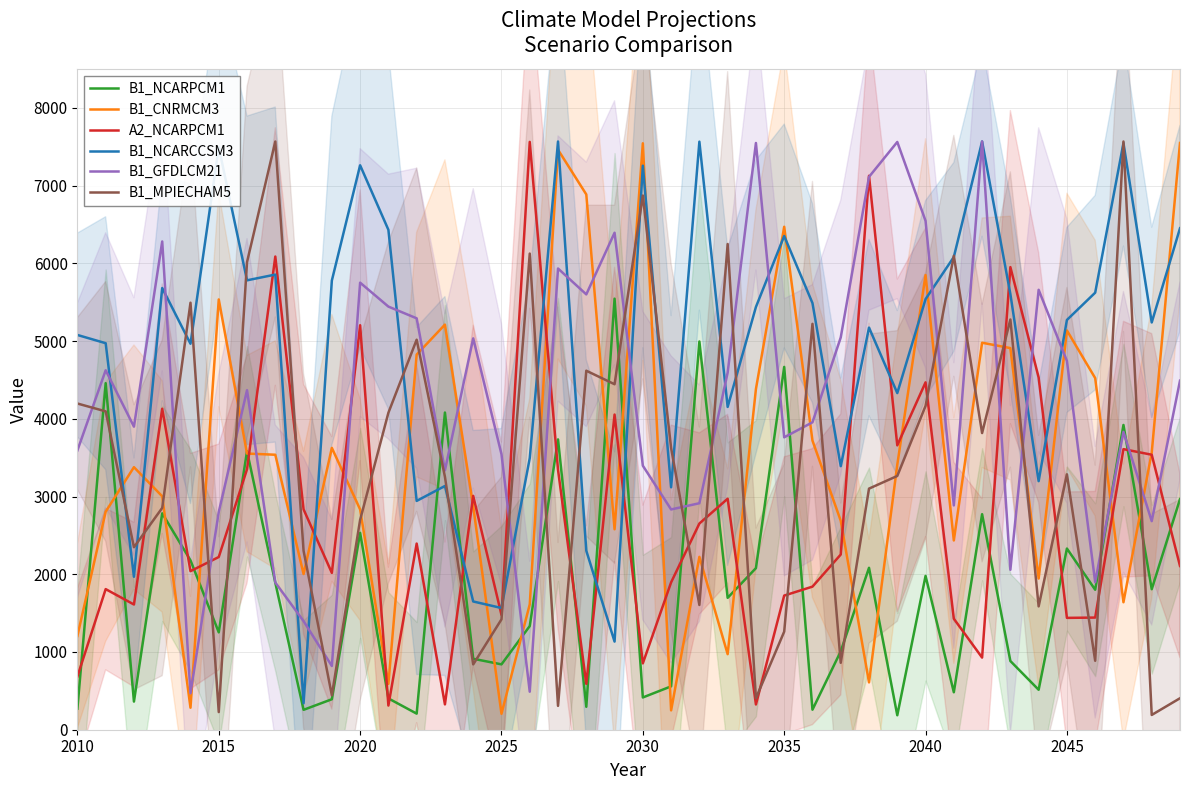

In B1_NCARPCM1, how many points are higher than both neighbors (excluding endpoints)?

14